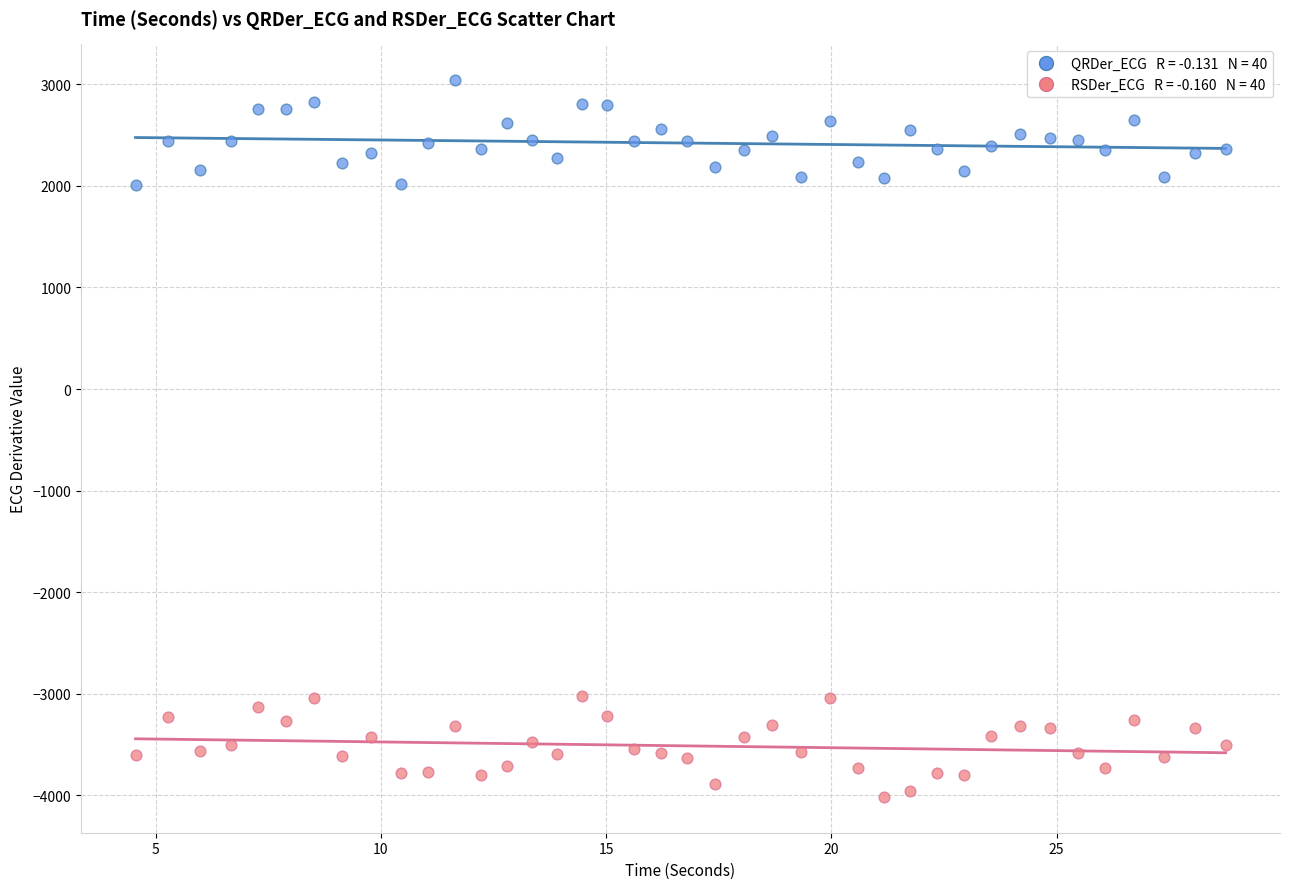

Across all data points, what is the range of X values (max minus min)?

24.2